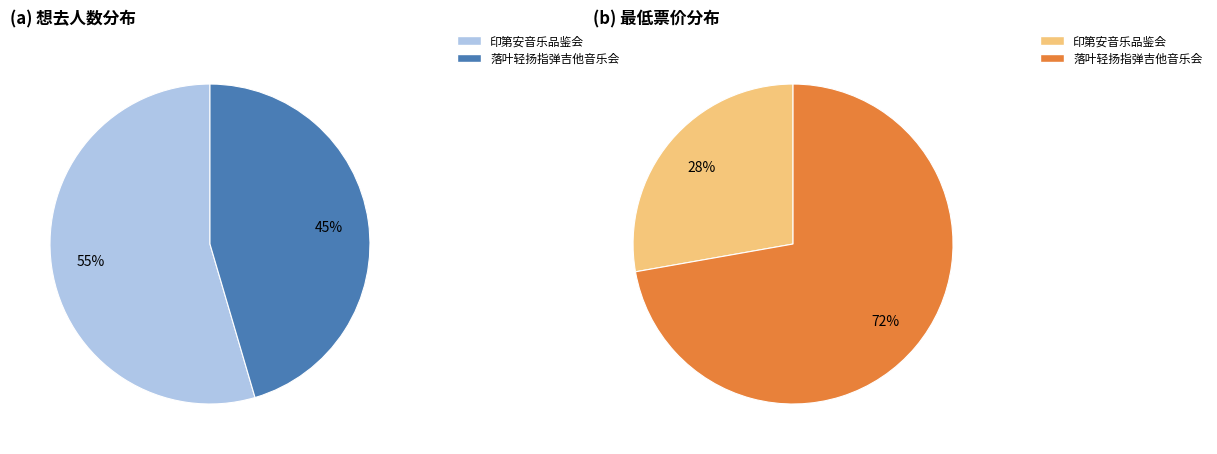

To the nearest percent, what is the average slice percentage?

50%